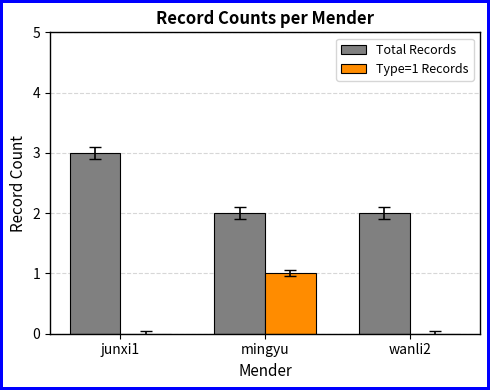

Does the chart contain stacked bars?

No